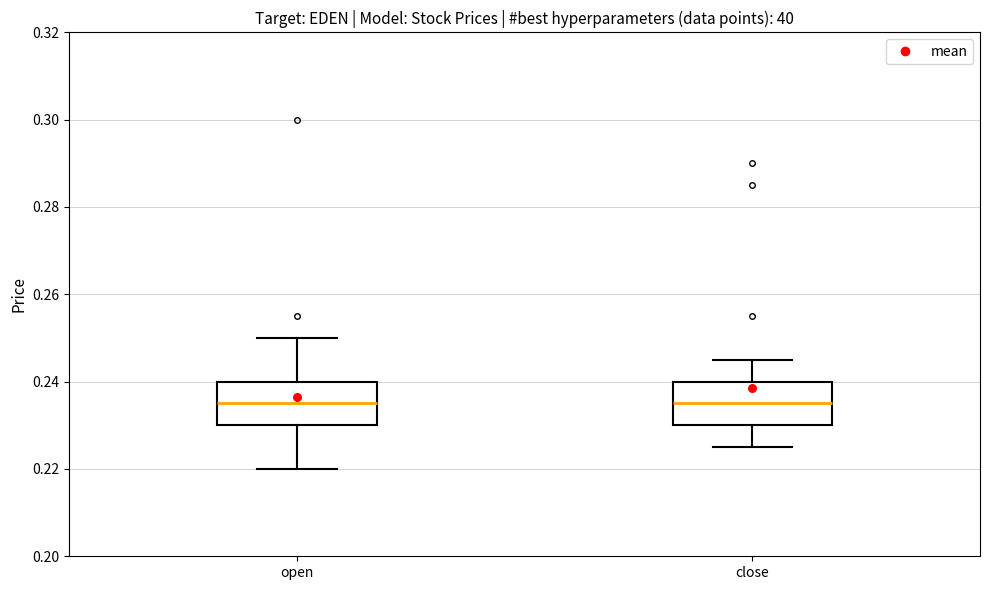

Where does the upper whisker of the box for close end on the y-axis? The values are not printed on the chart, so give them approximately, as read against the axis.

0.246